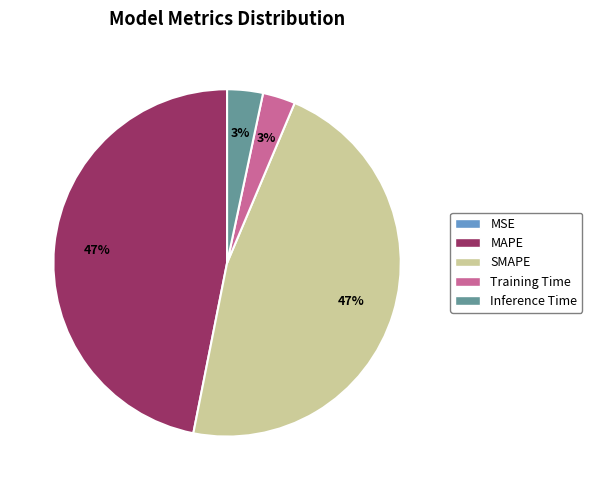

True or false: Inference Time accounts for 12% of the total.

False